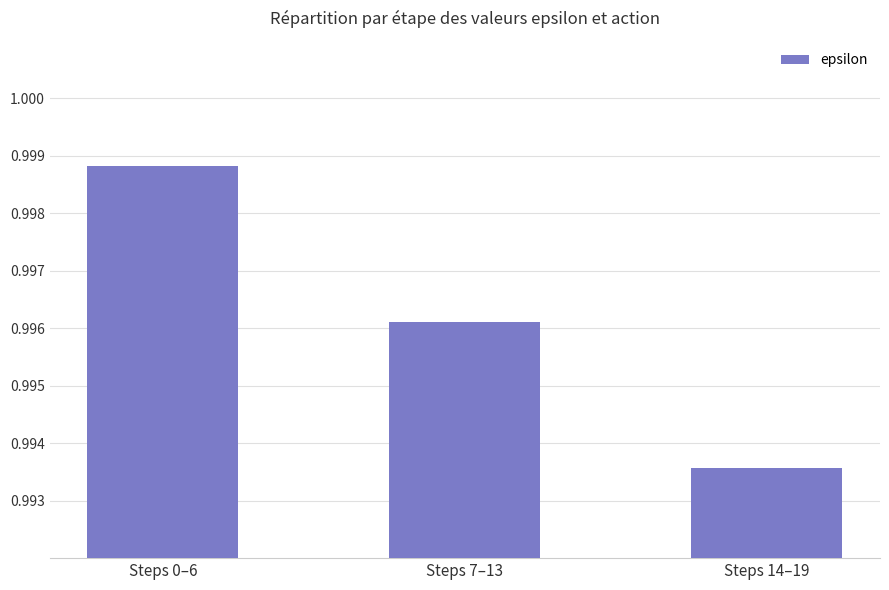

What is the label of the 2nd bar from the right?

Steps 7–13